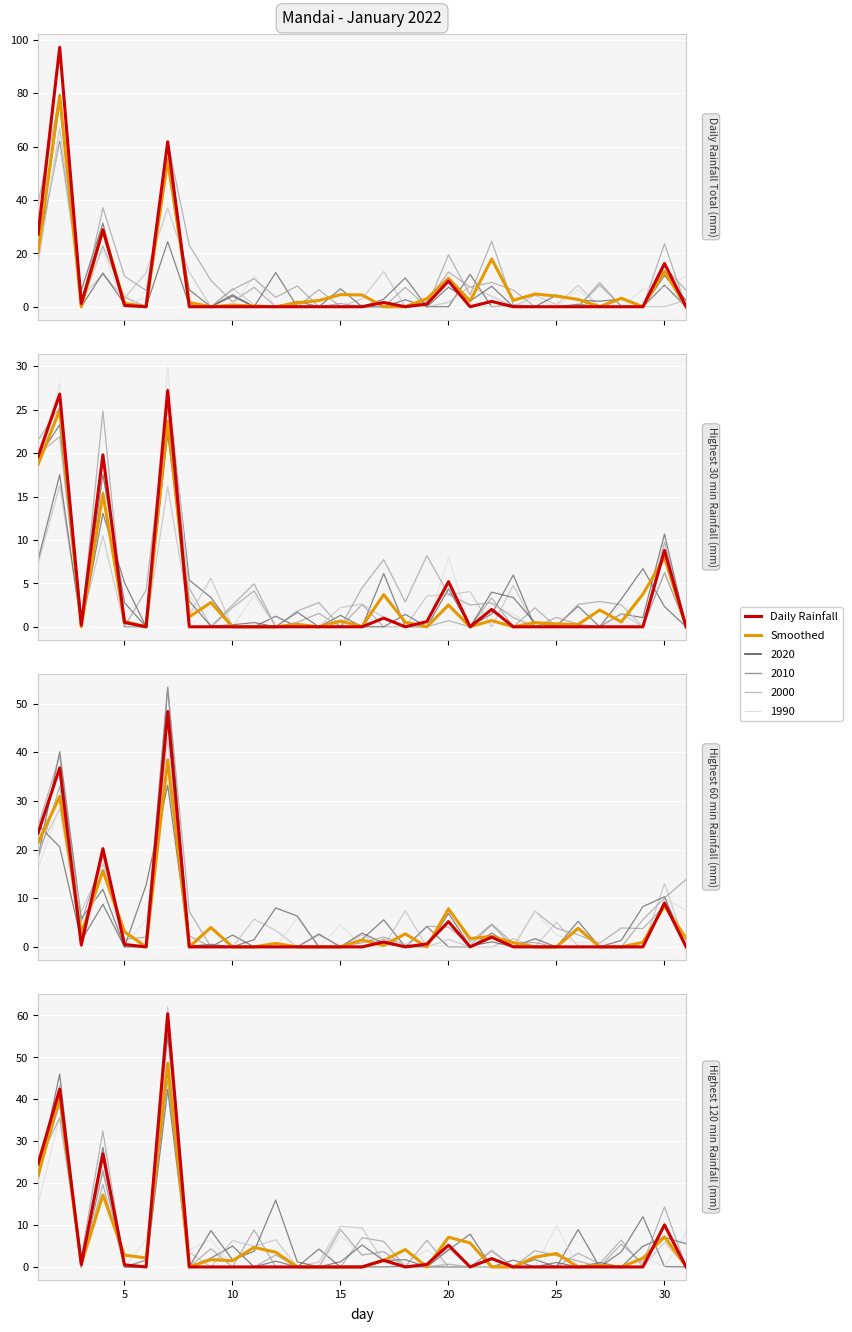

The value of Daily (2022) at 22 is 33.9. True or false?

False